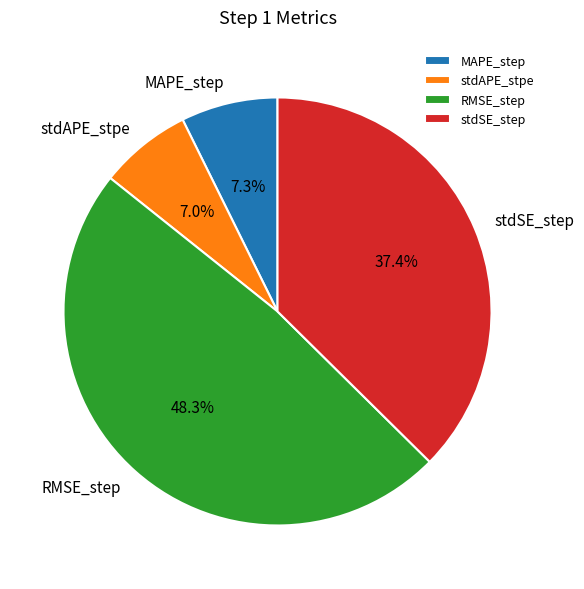

The RMSE_step slice represents 37% of the pie. True or false?

False